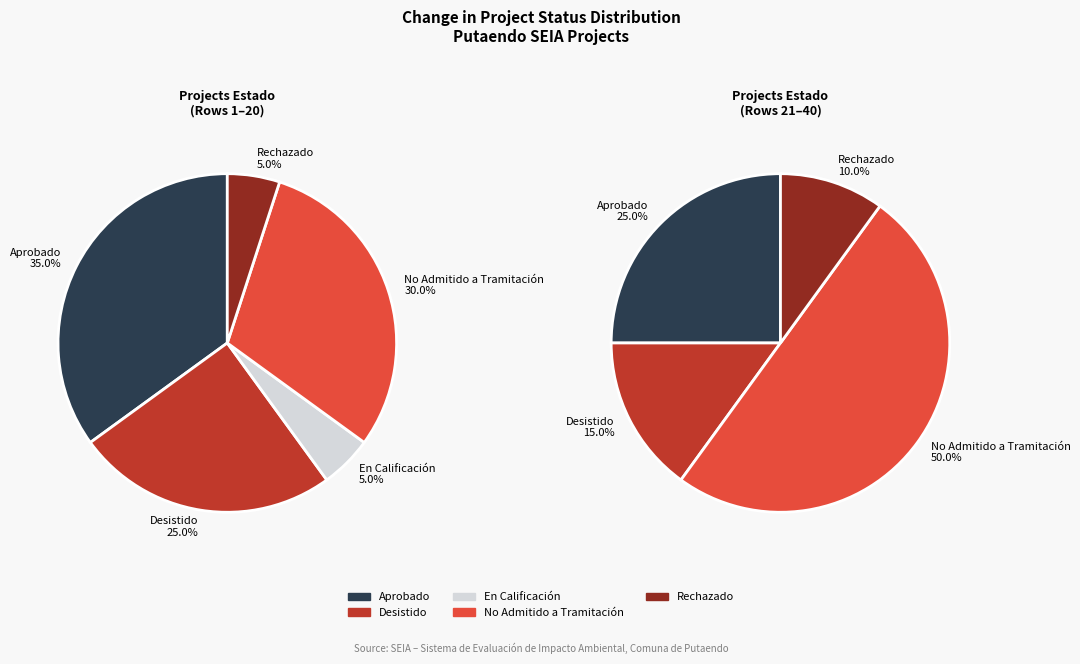

Is there a majority slice in this chart?

Yes